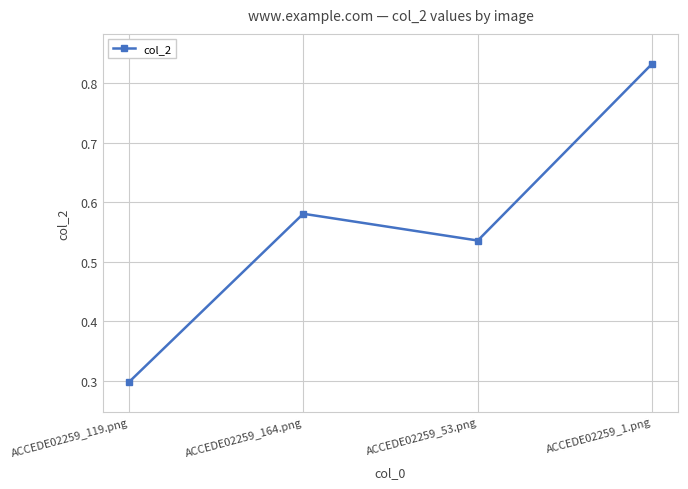

What is the value of the 1st point from the left?

0.3